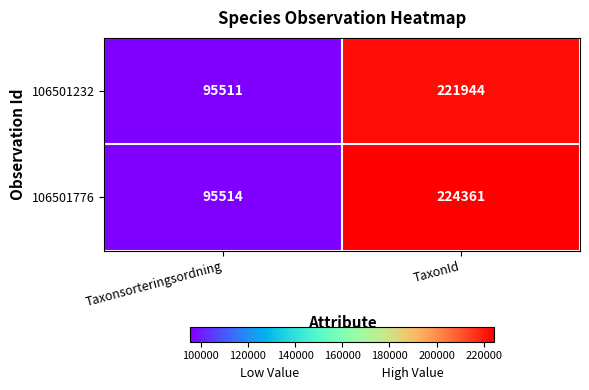

What is the sum of all 106501776 values?

319875